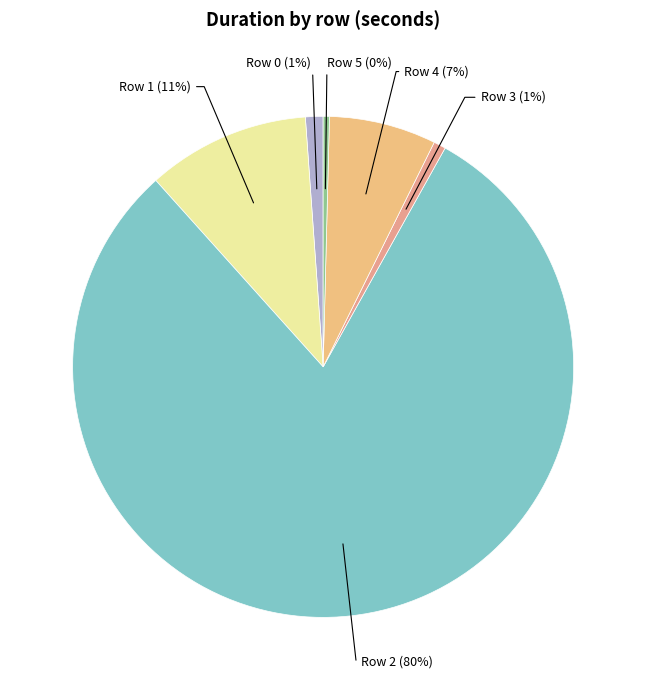

Is the sum of Row 5 and Row 3 greater than half?

No